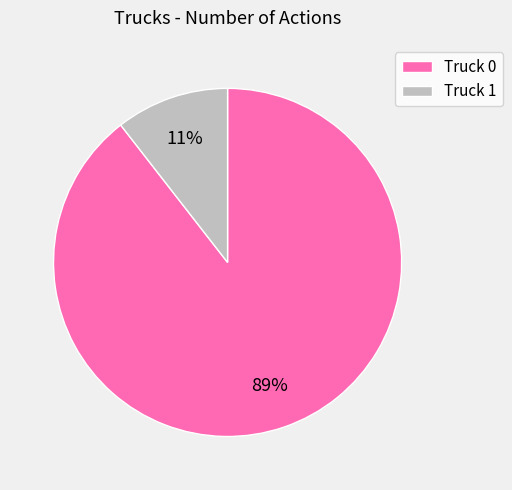

To the nearest percent, what is the combined percentage of Truck 0 and Truck 1?

100%